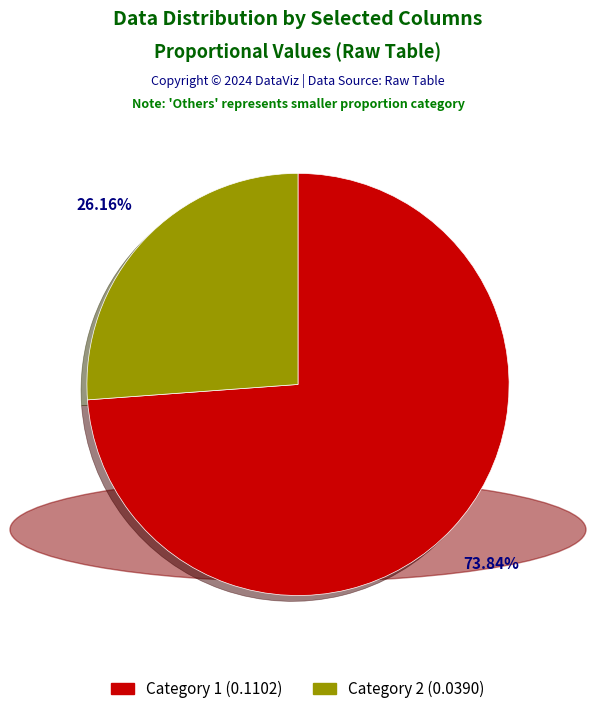

Does any single category account for the majority?

Yes